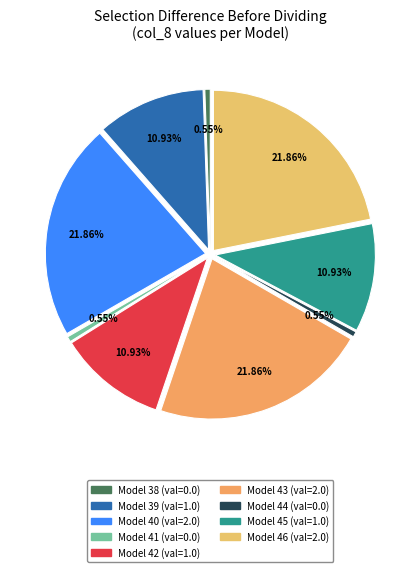

Is it true that Model 42 is 1% of the pie?

False